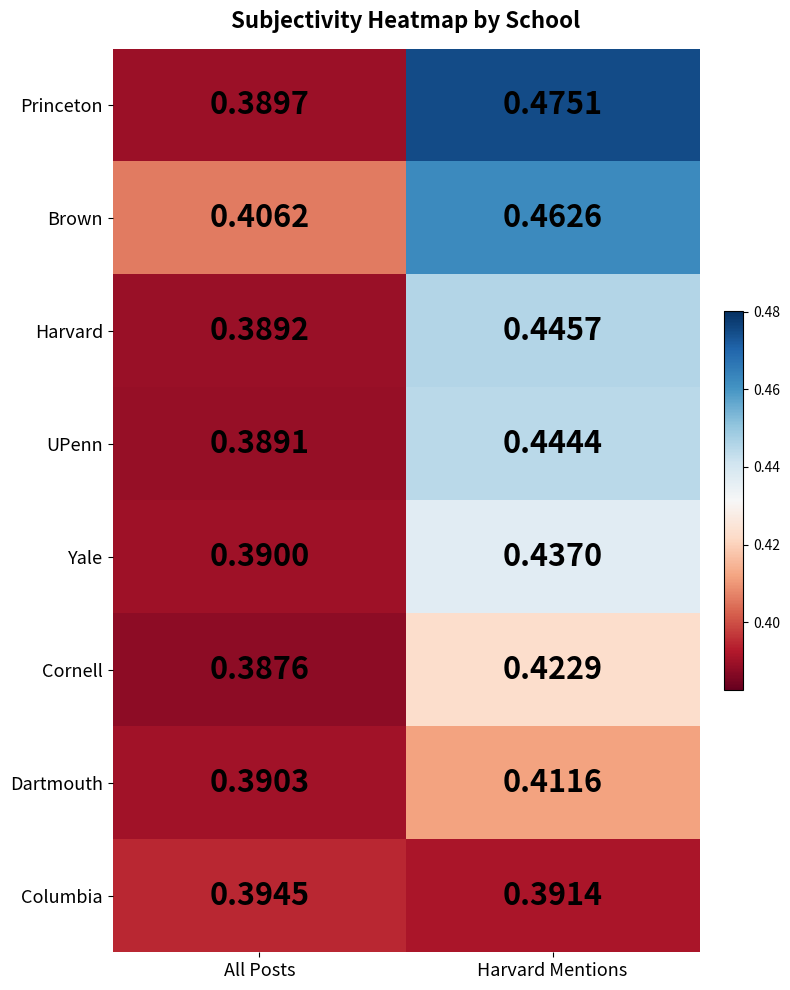

At which label is Dartmouth closest to 0?

All Posts